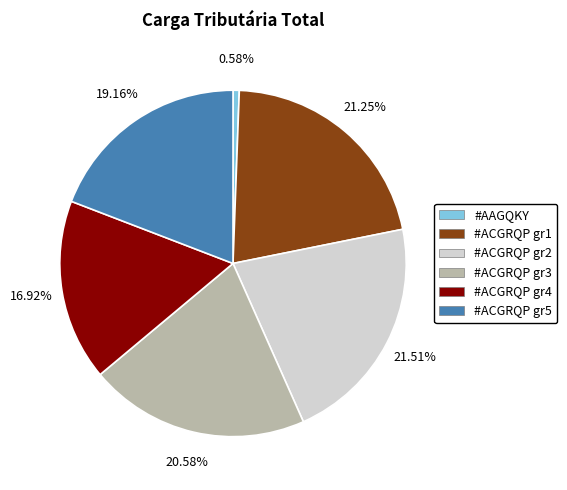

Which category has the smallest portion of the pie?

#AAGQKY